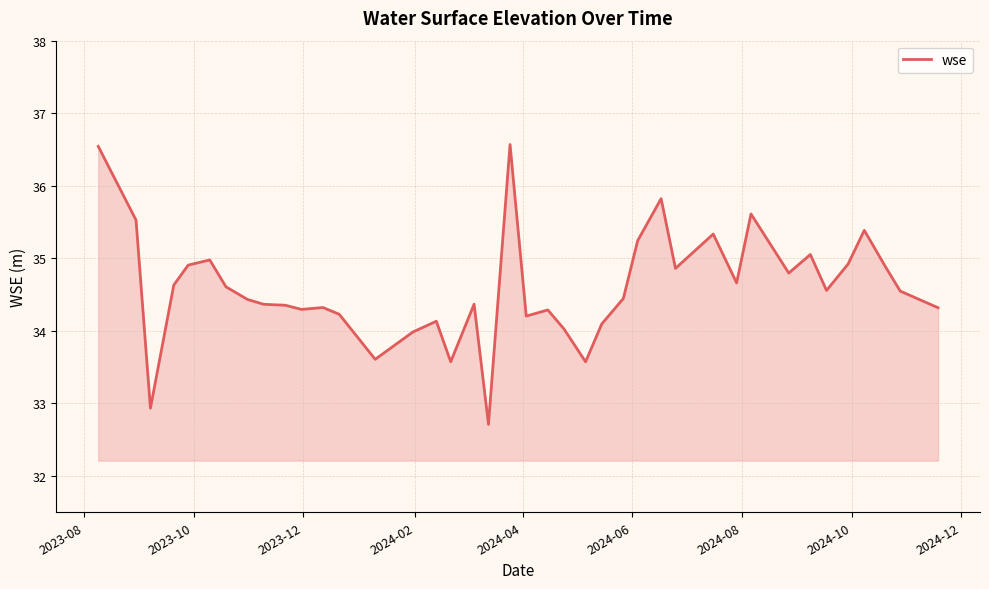

What is the maximum value shown in the chart?

36.6